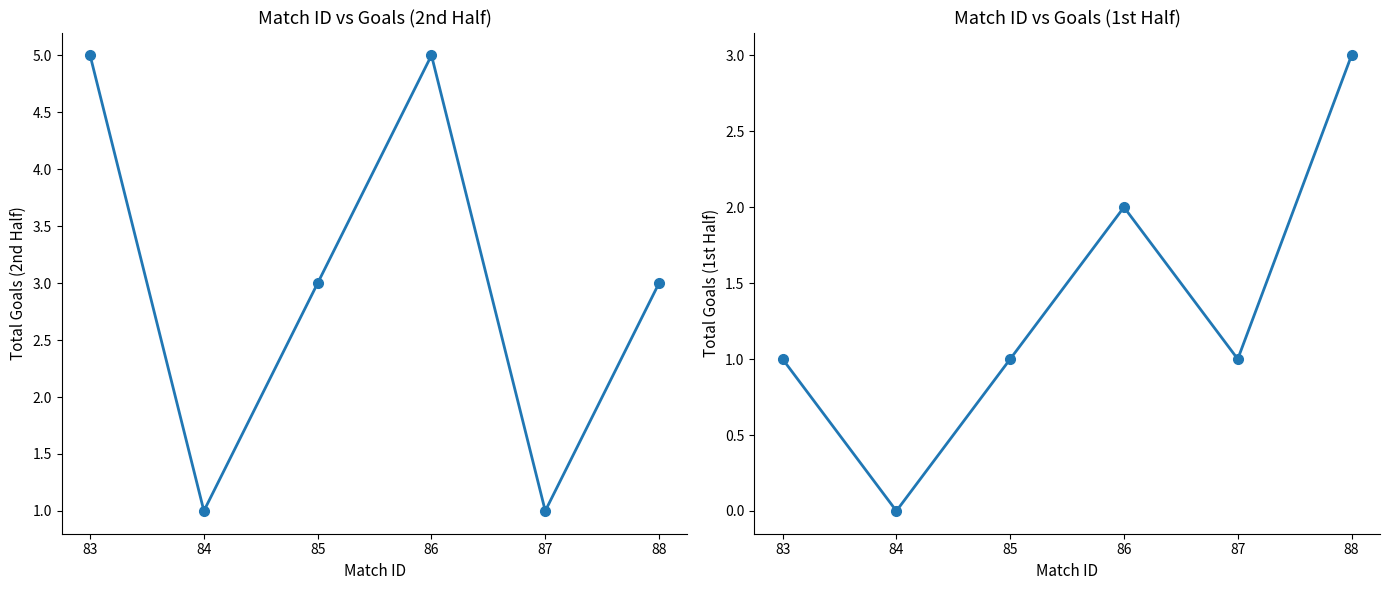

True or false: Total Goals (time_type=2) and Total Goals (time_type=1) cross at least once.

False